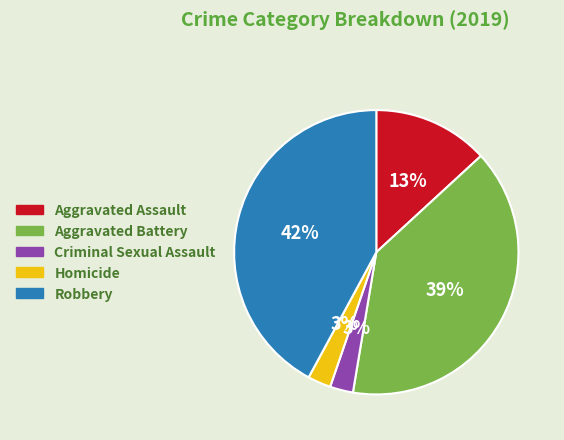

How many slices are in this pie chart?

5